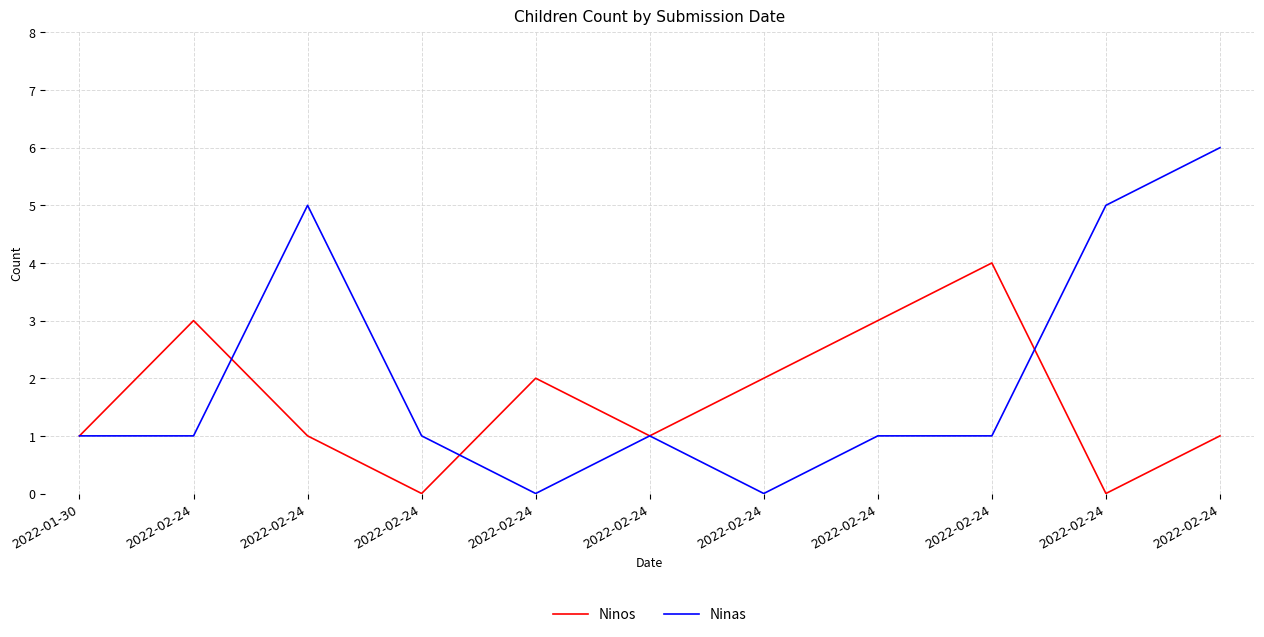

At which label does Ninos reach its peak?

2022-02-24